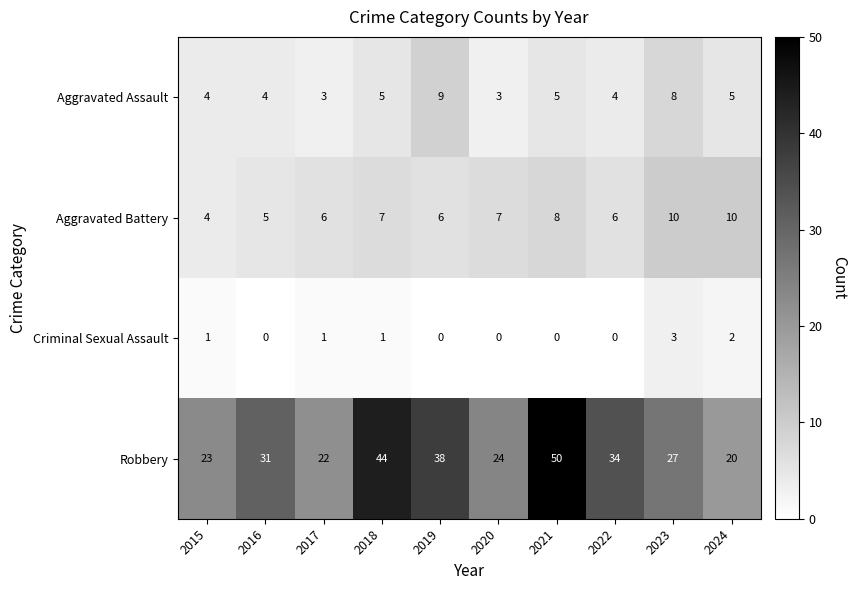

How many Aggravated Assault values are between 4 and 5?

6